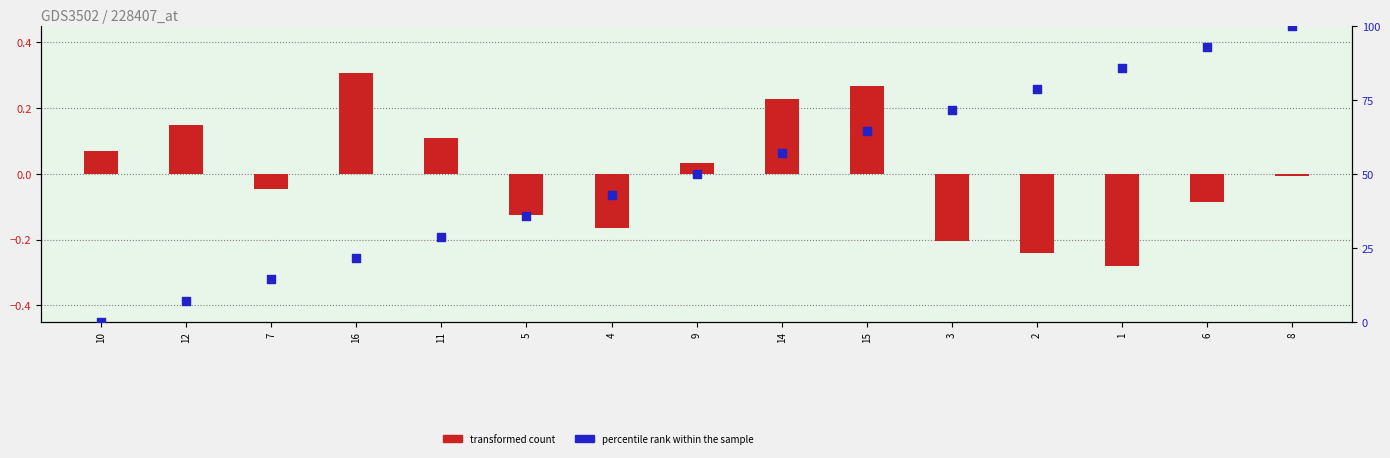

What is the total value across all series at 4?

42.7